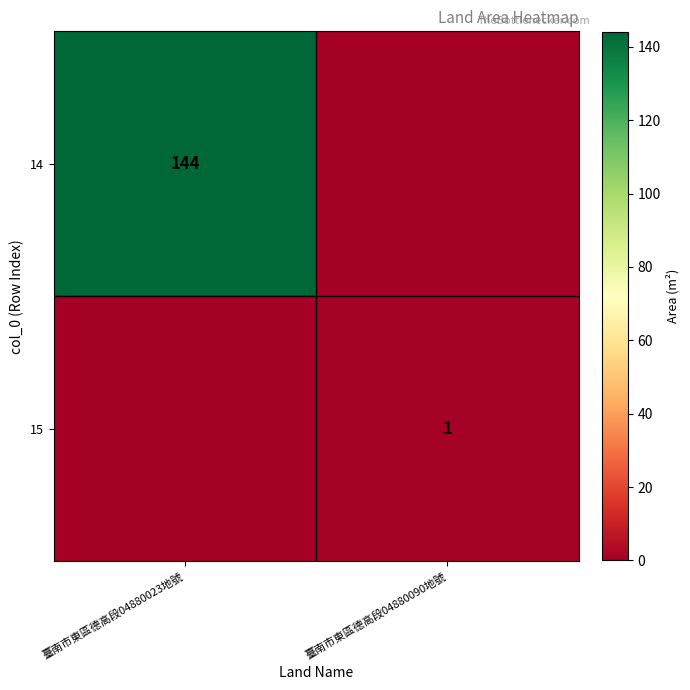

True or false: 15 has a value of 0 at 臺南市東區德高段04880090地號.

False